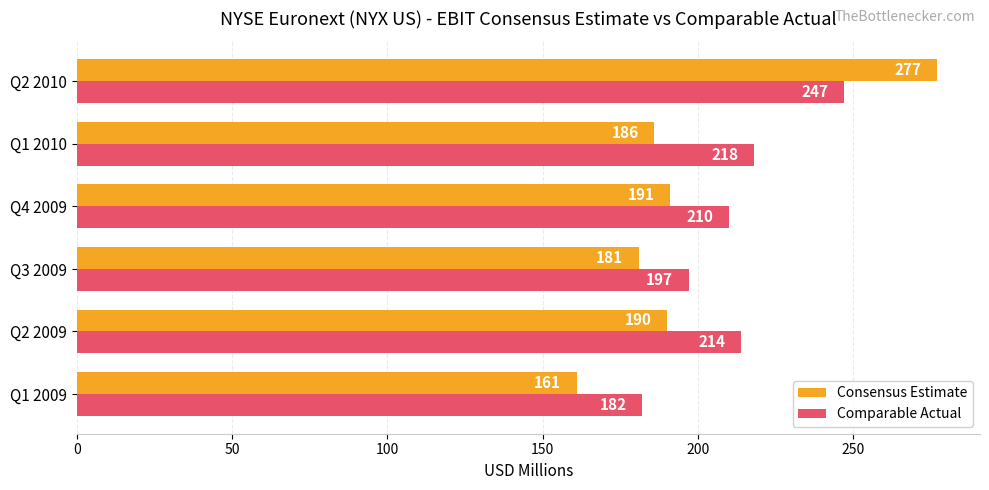

At which category is the sum across all series the highest?

Q2 2010